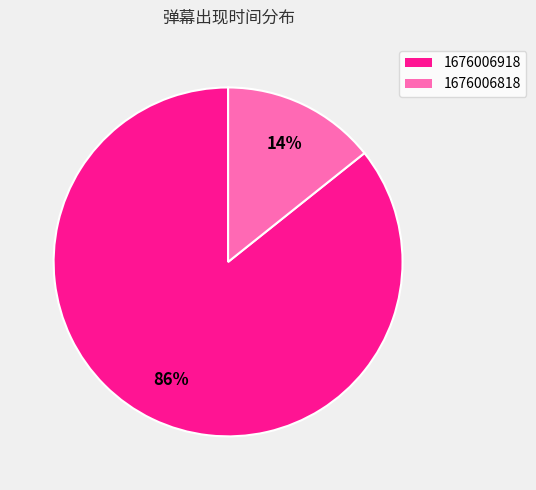

What percentage is the 1676006918 slice, to the nearest percent?

86%